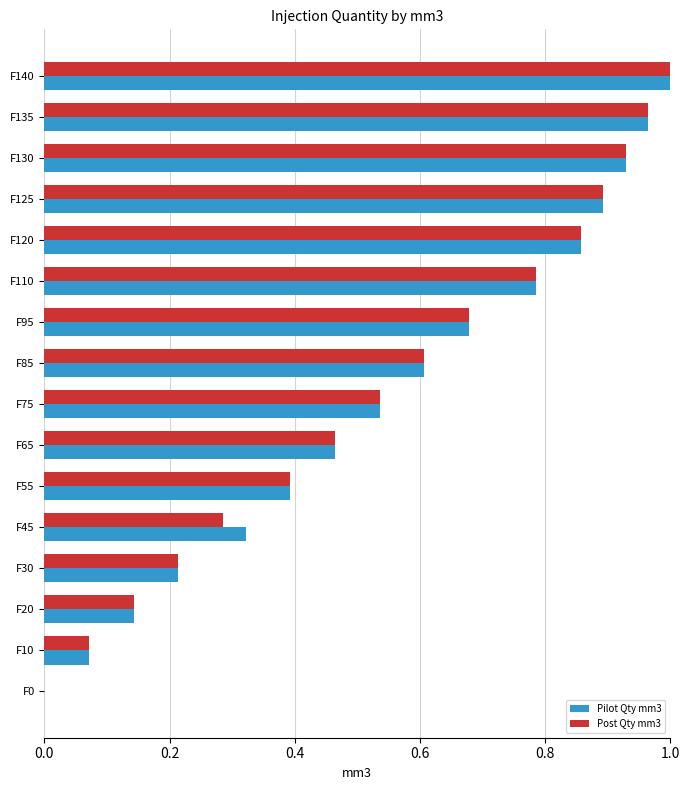

At which category is the sum across all series the highest?

F140